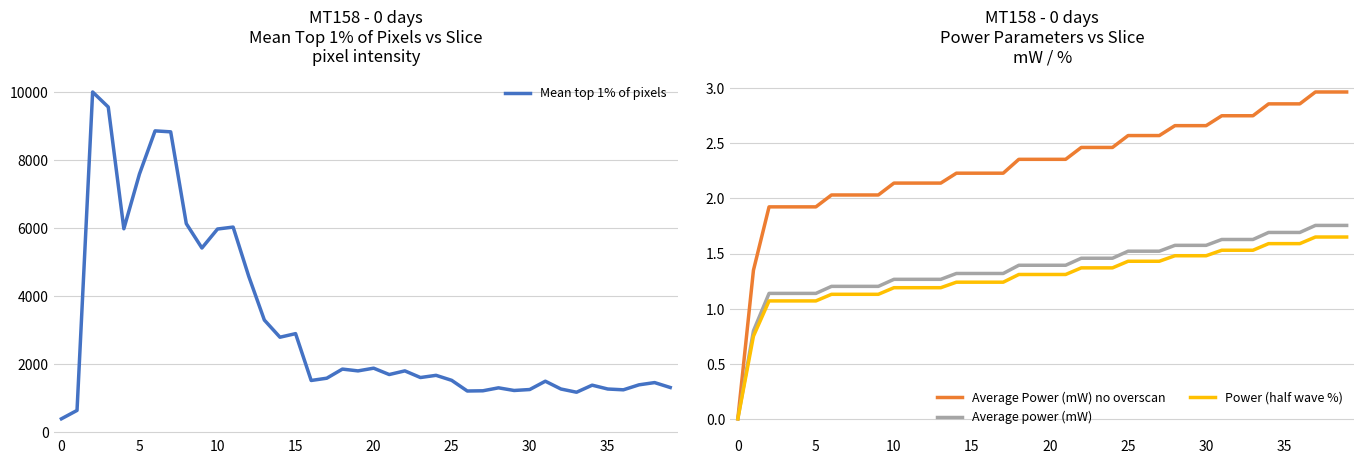

At how many categories does at least one series exceed 4156?

11